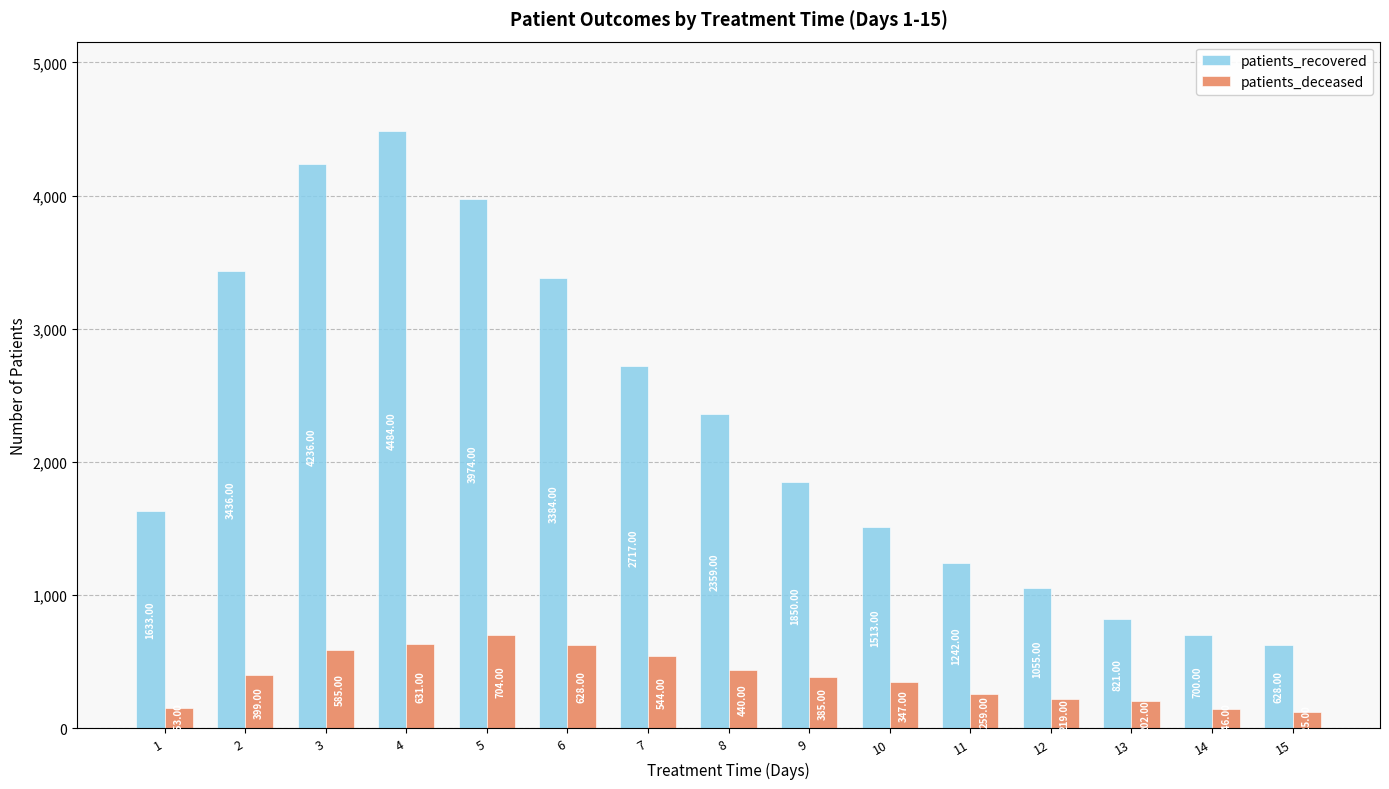

Which category has the lowest value across all series?

15